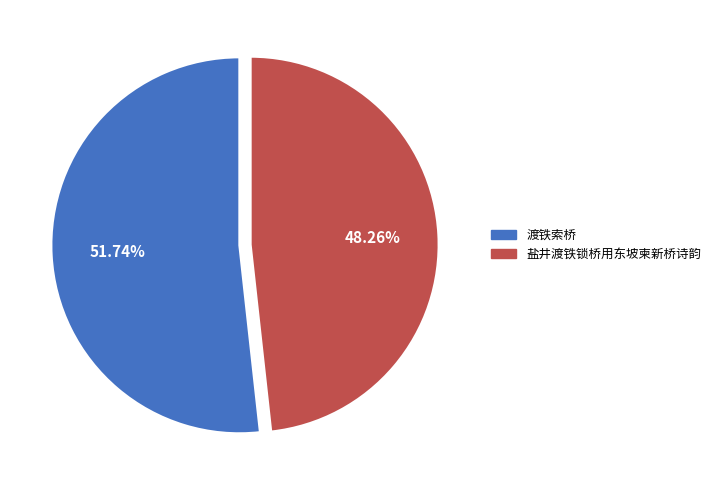

Is 盐井渡铁锁桥用东坡柬新桥诗韵 the majority of the pie?

No